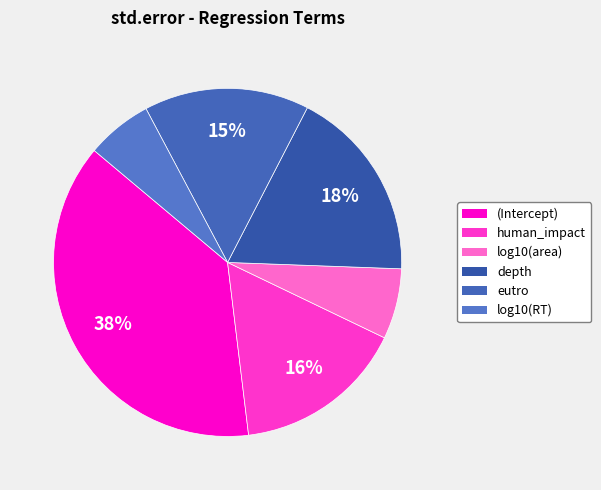

Combined, do depth and eutro account for over 50%?

No